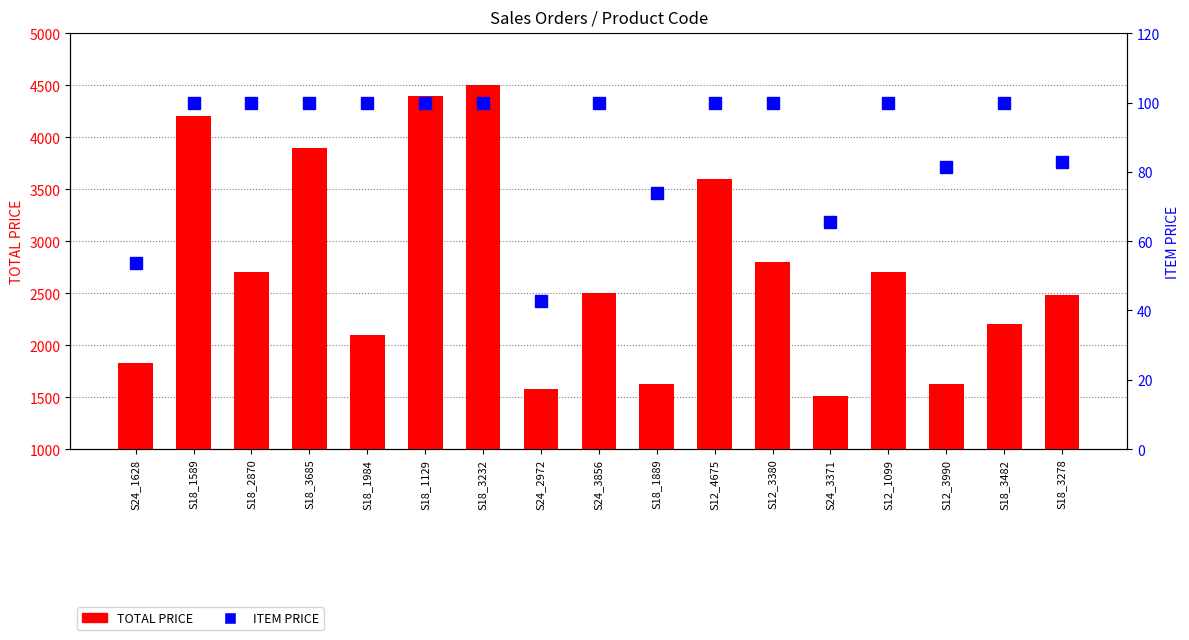

Reading right to left, transcribe all the data shown in this chart.

TOTAL PRICE: S18_3278=2484.6	S18_3482=2200.0	S12_3990=1628.0	S12_1099=2700.0	S24_3371=1507.0	S12_3380=2800.0	S12_4675=3600.0	S18_1889=1626.2	S24_3856=2500.0	S24_2972=1578.8	S18_3232=4500.0	S18_1129=4400.0	S18_1984=2100.0	S18_3685=3900.0	S18_2870=2700.0	S18_1589=4200.0	S24_1628=1830.2
ITEM PRICE: S18_3278=82.8	S18_3482=100.0	S12_3990=81.4	S12_1099=100.0	S24_3371=65.5	S12_3380=100.0	S12_4675=100.0	S18_1889=73.9	S24_3856=100.0	S24_2972=42.7	S18_3232=100.0	S18_1129=100.0	S18_1984=100.0	S18_3685=100.0	S18_2870=100.0	S18_1589=100.0	S24_1628=53.8